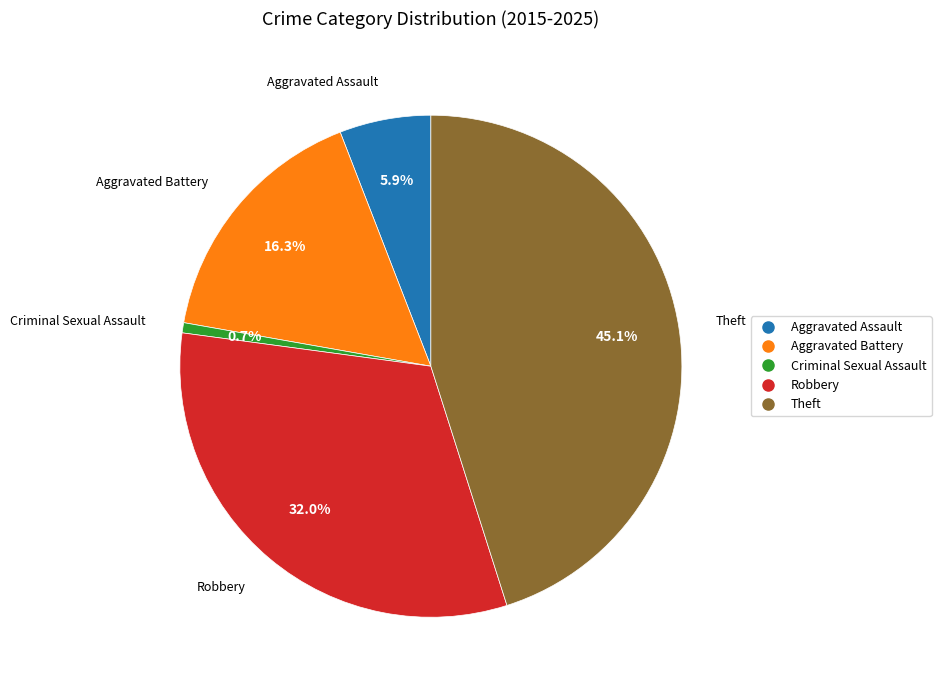

Does any single category account for the majority?

No